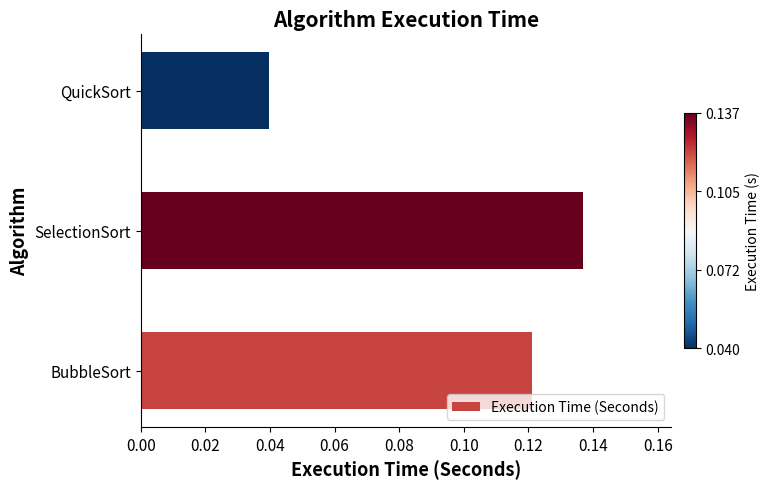

Are the bars horizontal?

Yes